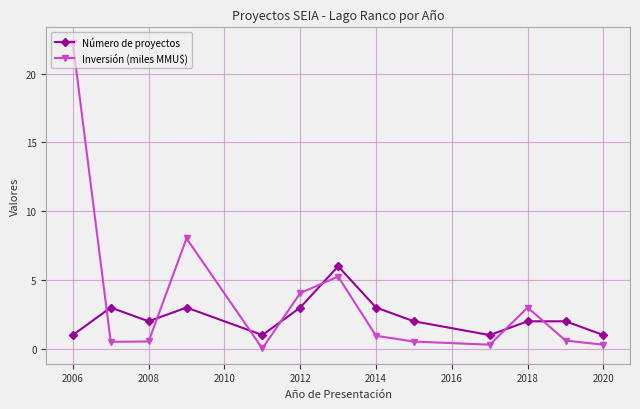

Which series has the largest total across all categories?

Inversión (miles MMU$)